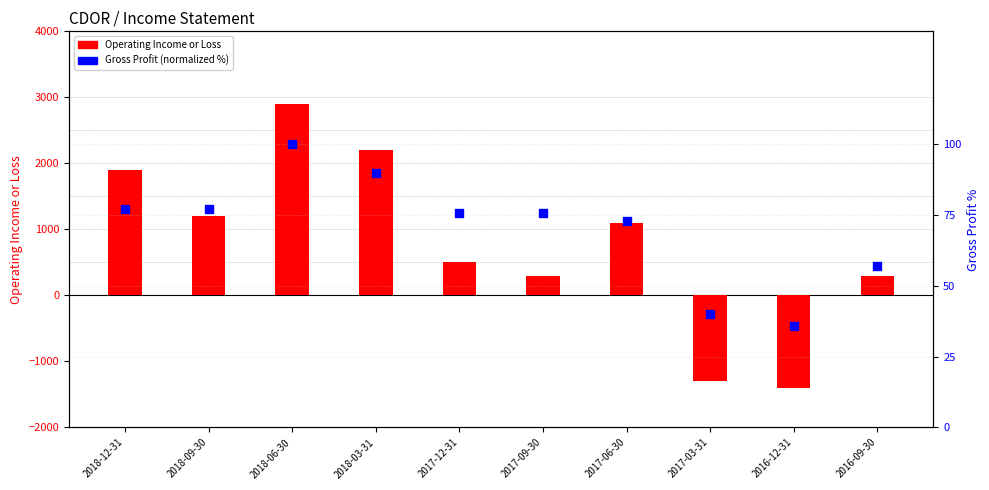

Which series reaches the minimum Y coordinate?

Operating Income or Loss